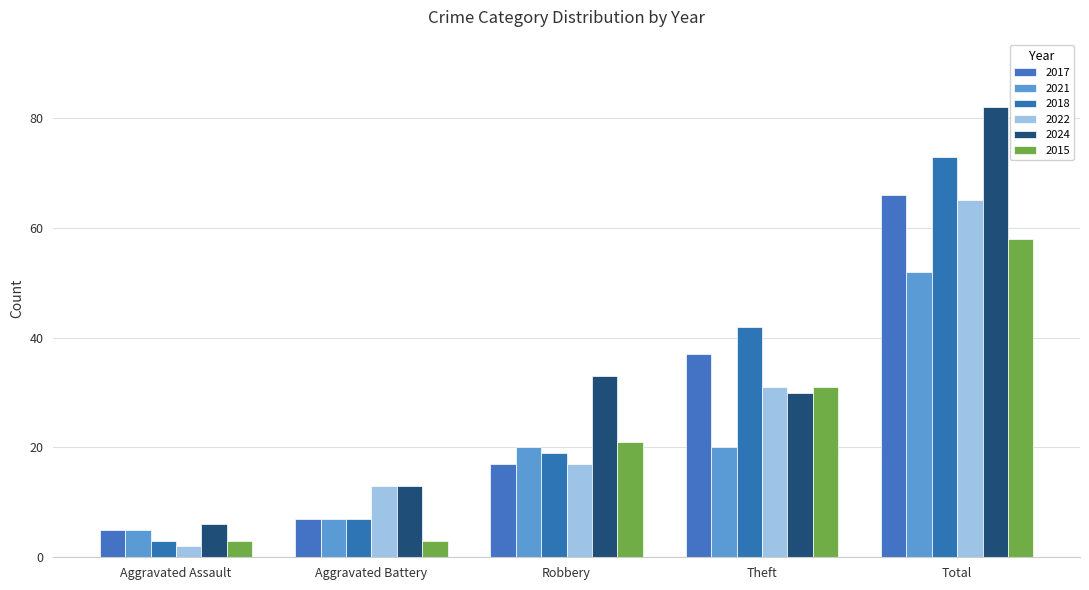

What value does the 2018 series have at Aggravated Assault, to the nearest 5?

5